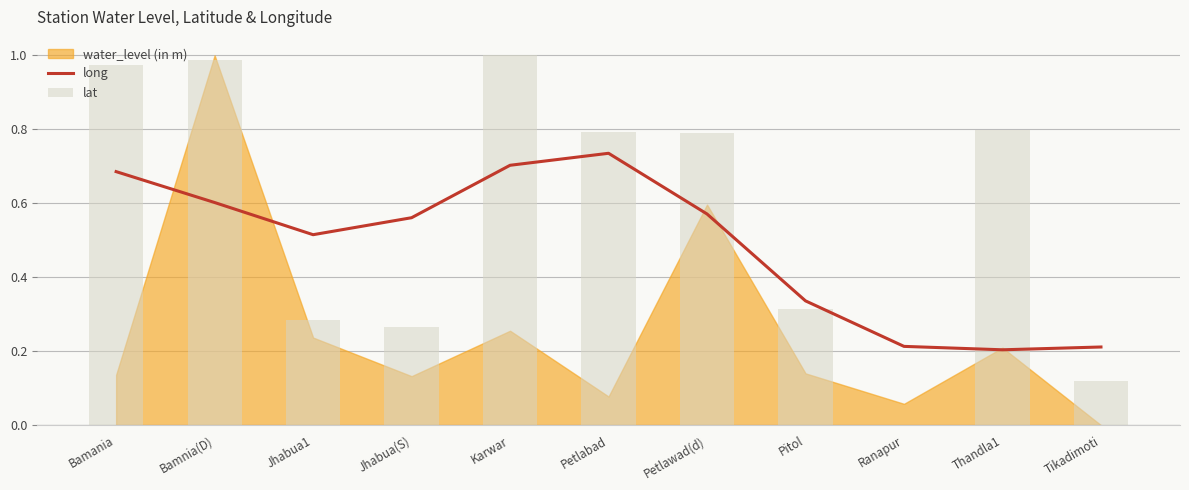

Which series has the largest total across all categories?

lat